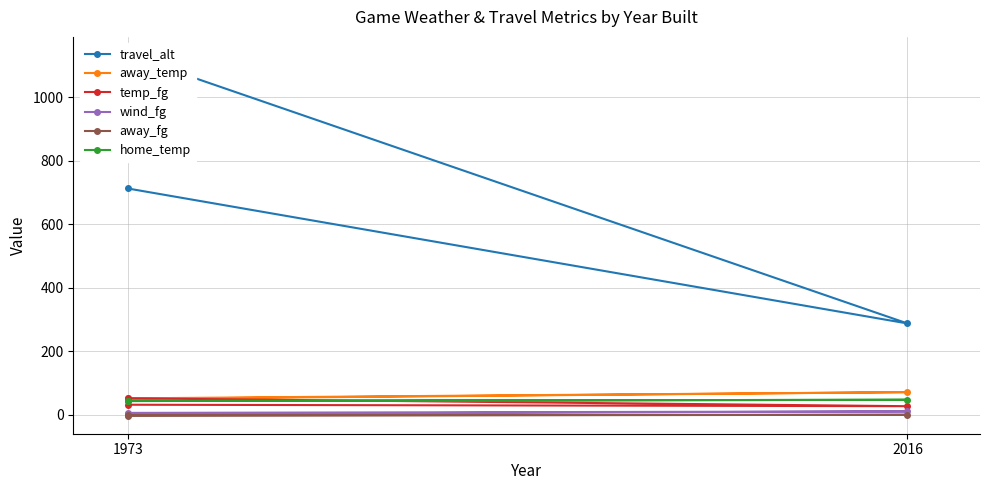

Which series has the largest total across all categories?

travel_alt